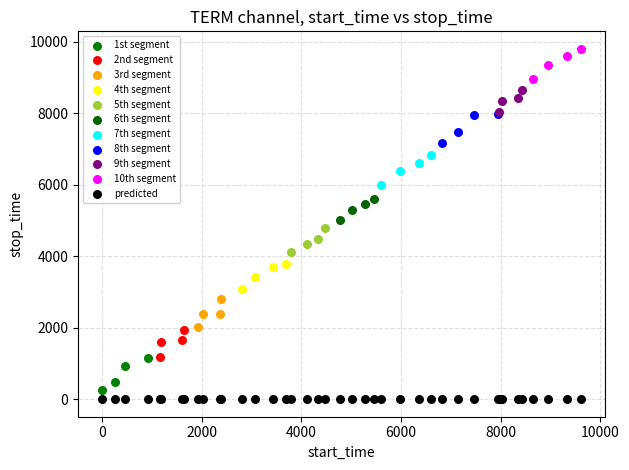

Which series contains the highest Y value?

10th segment